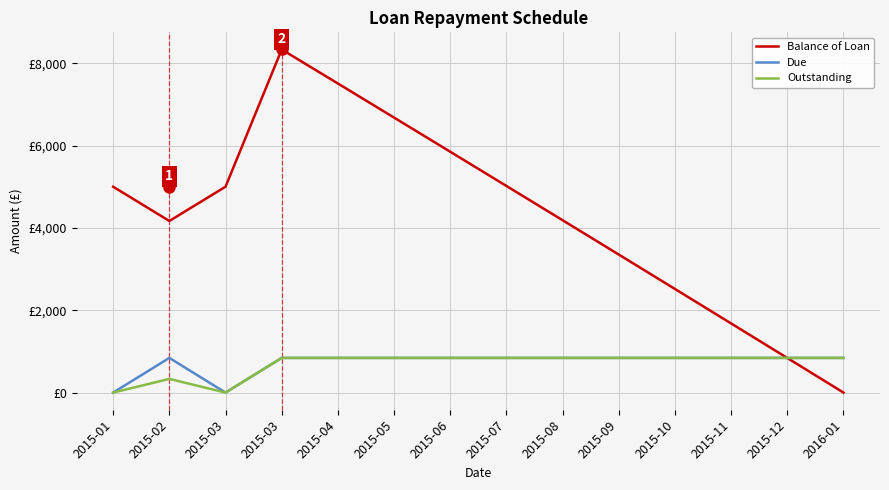

At 2015-11, list the series in order from smallest to largest.

Due, Outstanding, Balance of Loan